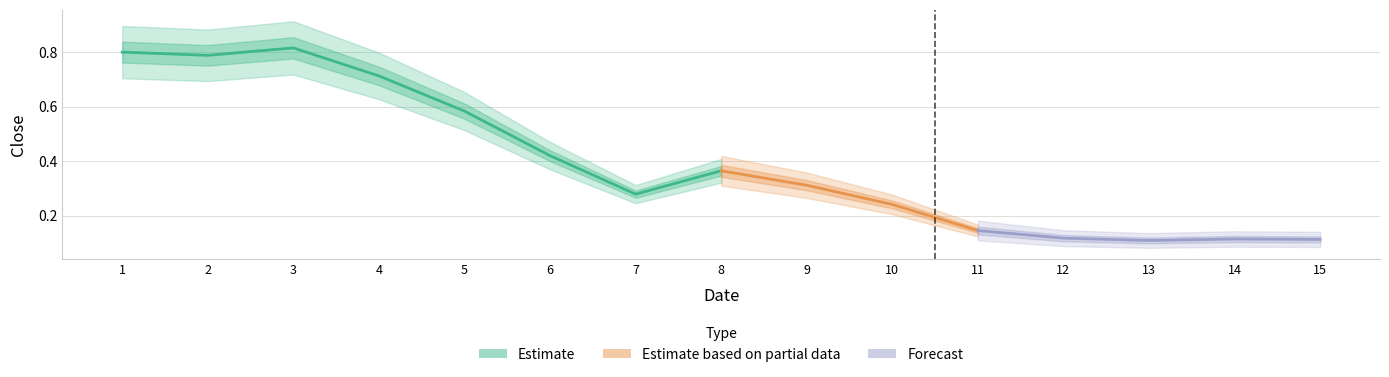

What is the sum of all values?

5.9